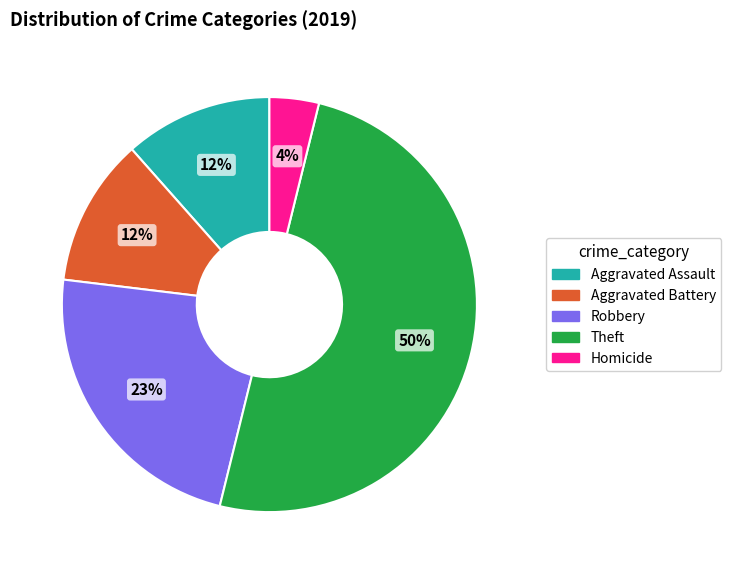

How many segments does this pie chart have?

5